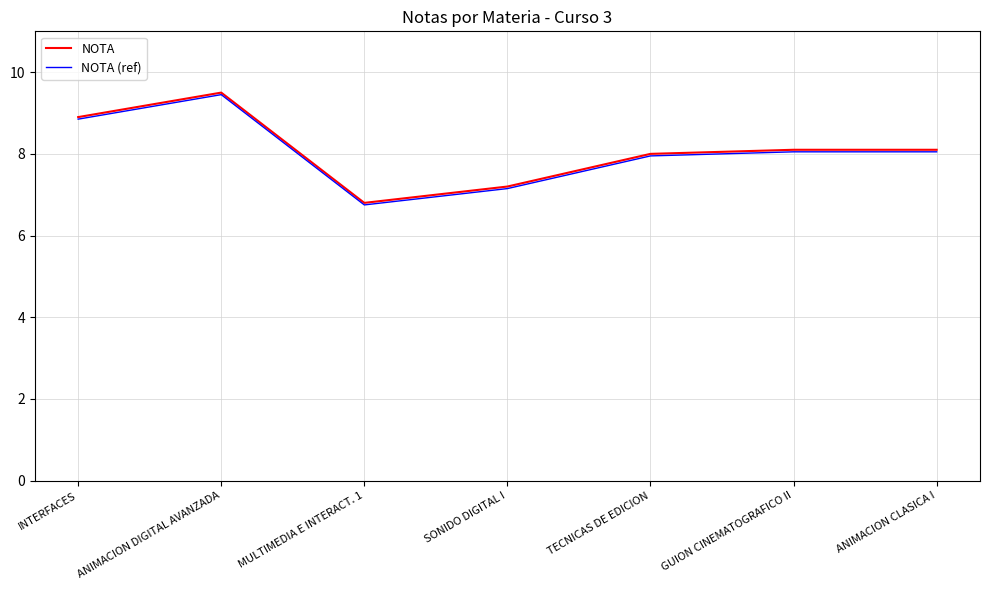

What is the total value across all series at MULTIMEDIA E INTERACT. 1?

13.6